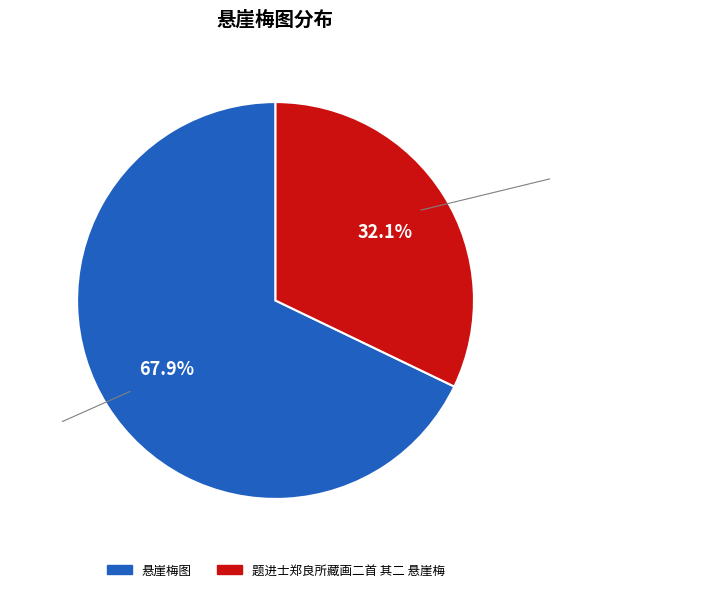

How many segments does this pie chart have?

2